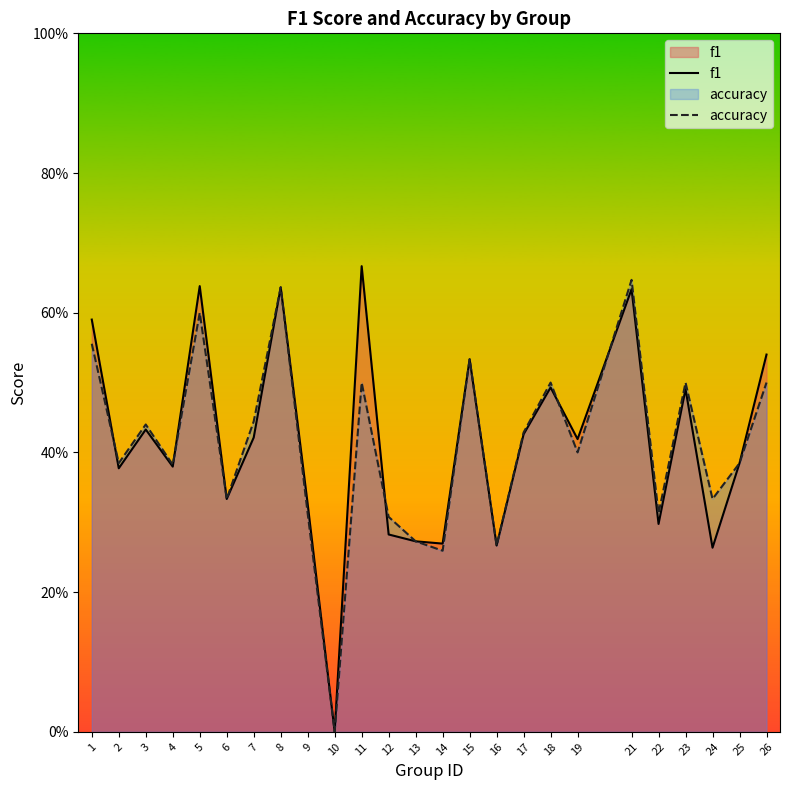

What is the sum of all accuracy values?

10.2